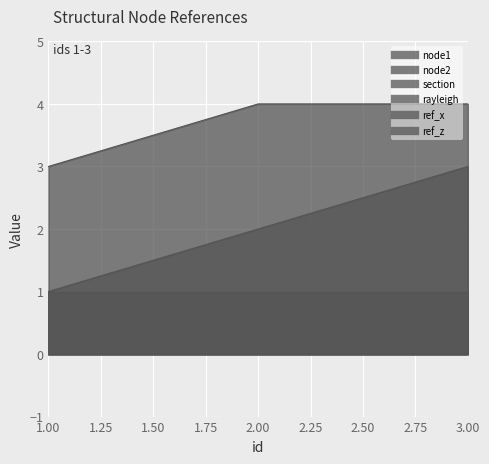

What is the maximum value shown in the chart?

4